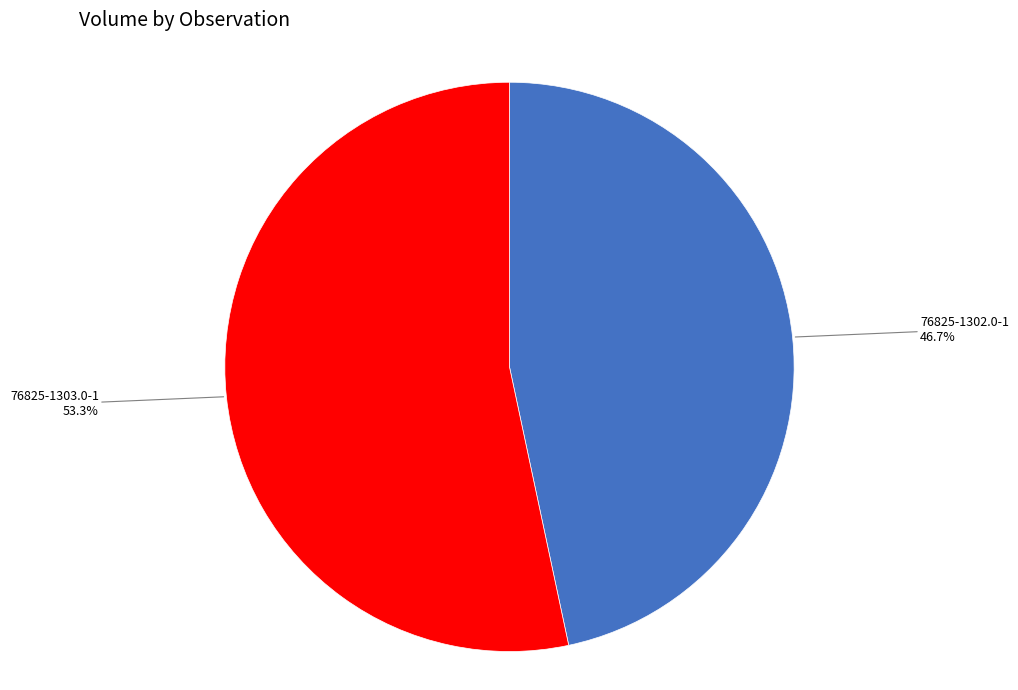

Is there any slice that represents more than half of the pie?

Yes